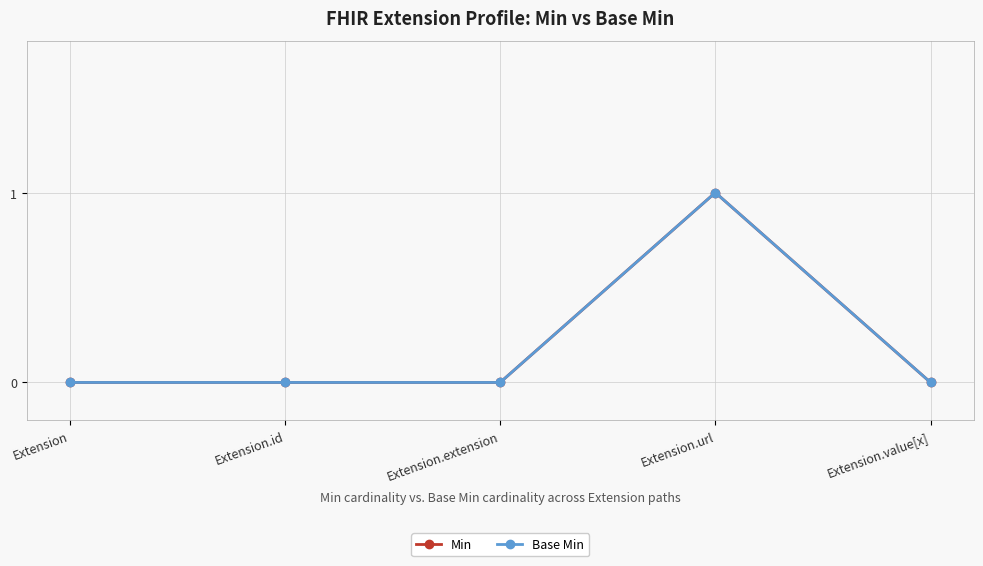

Is this an area chart (filled region under the line)?

No